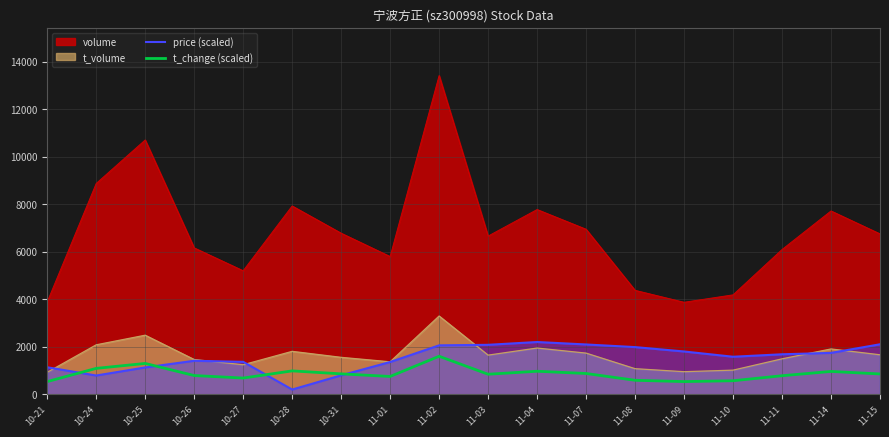

What value does the t_change (scaled) series have at 11-15?

855.9